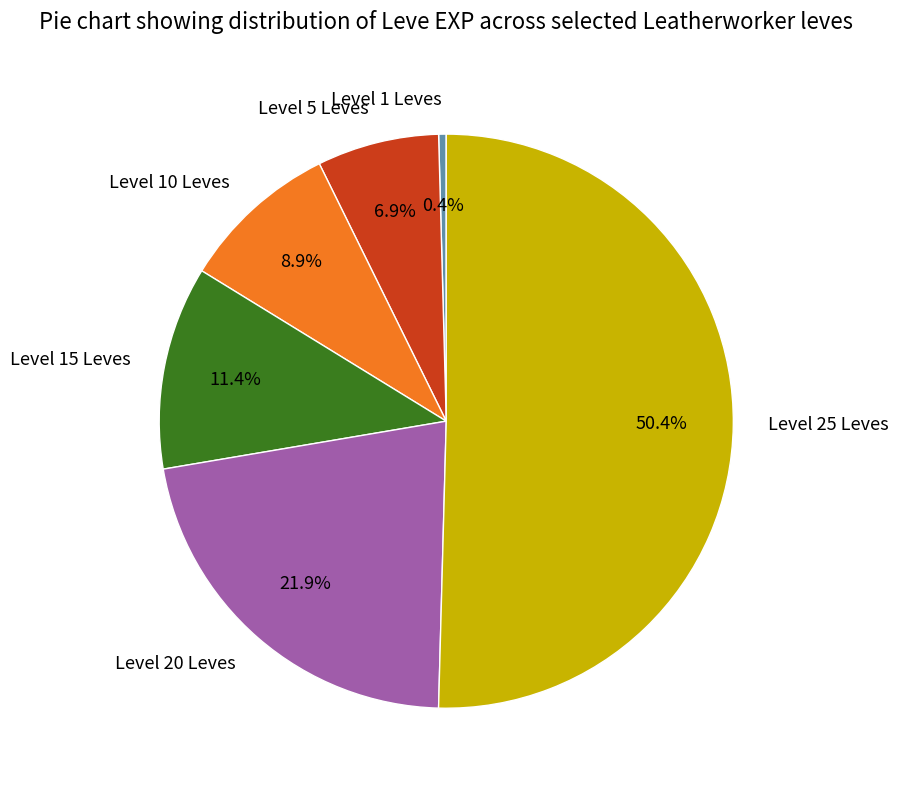

What is the total percentage of Level 20 Leves and Level 15 Leves?

33.3%